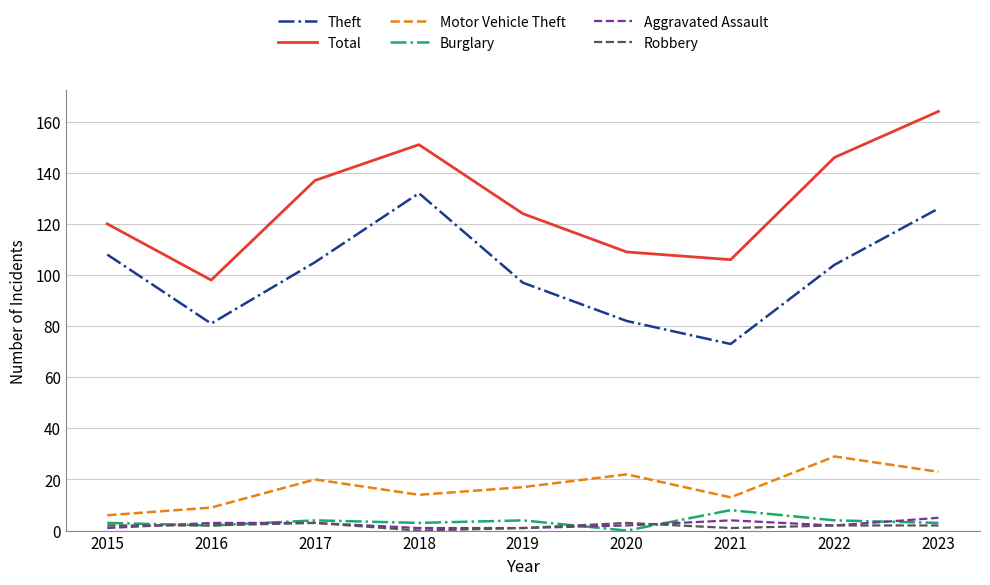

At which category is the sum across all series the highest?

2023